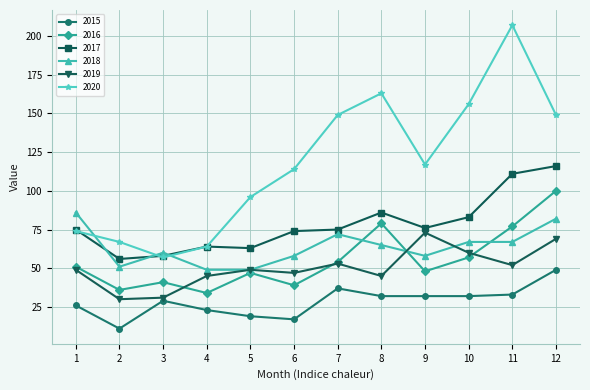

What is the spread (max minus min) of values at 3?

31